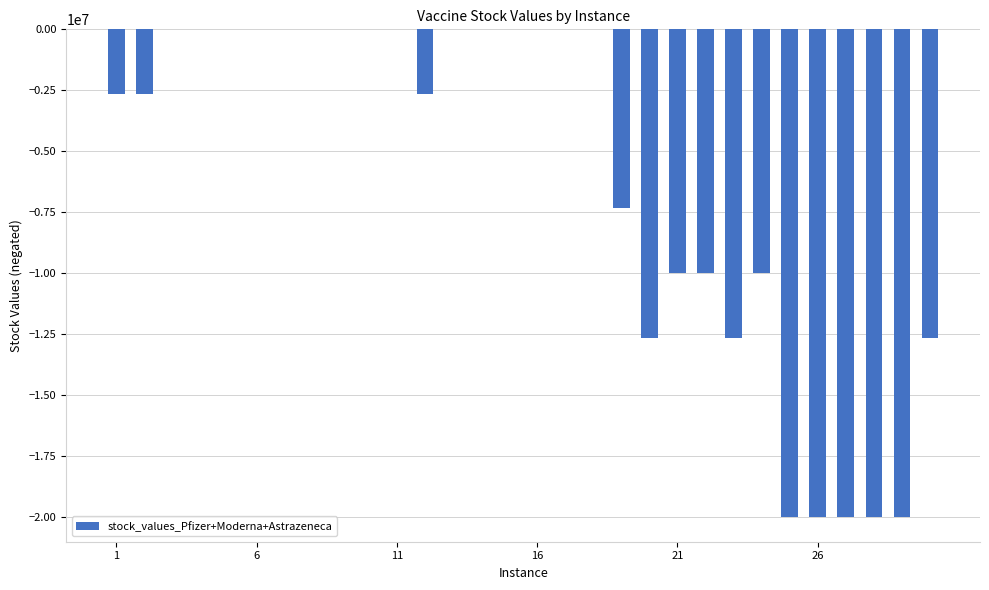

How many data points are above -4733?

9